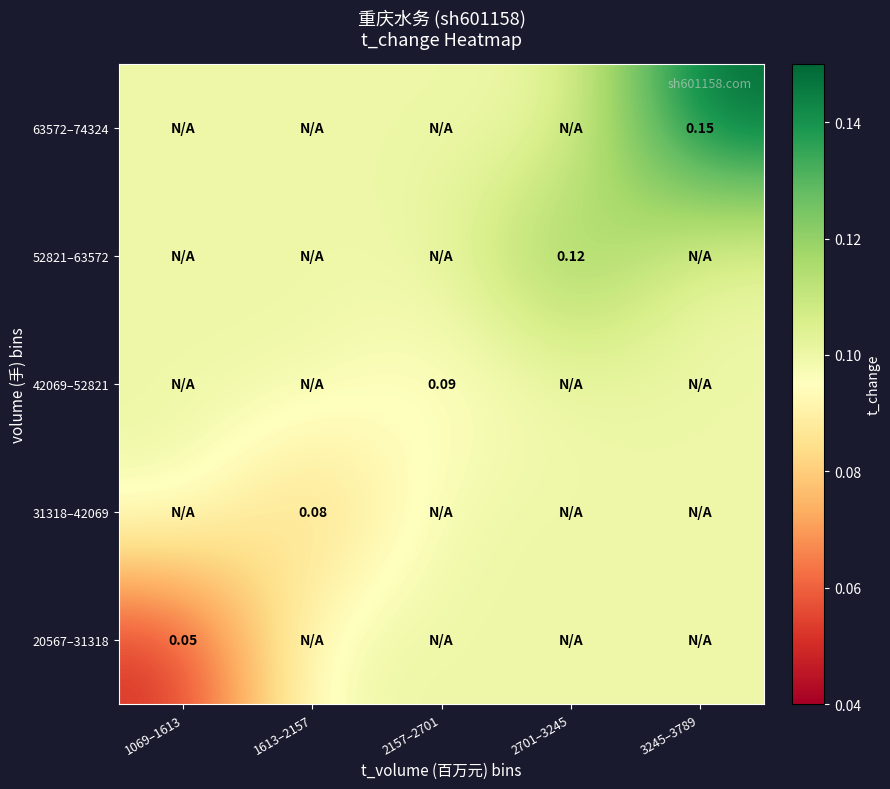

Where is 63572–74324 nearest to the value 0?

1069–1613